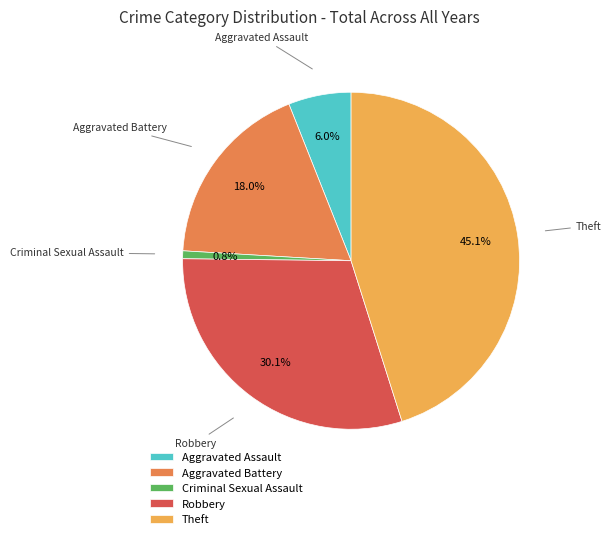

How many slices are in this pie chart?

5